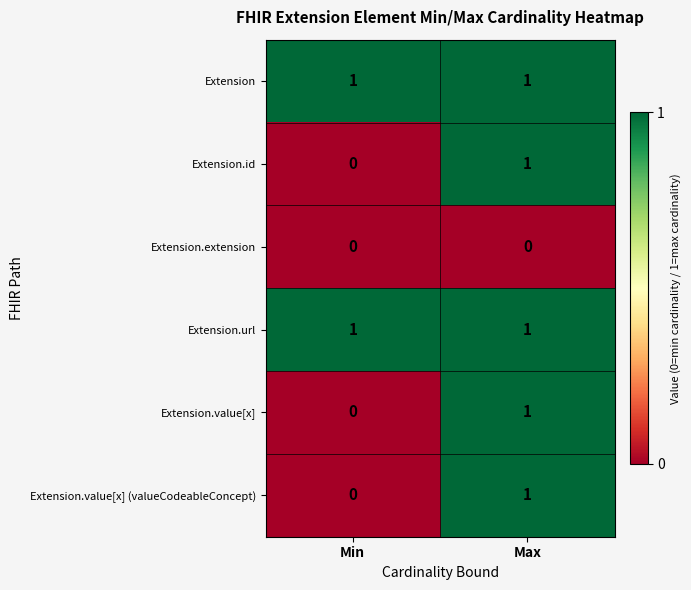

List the labels in order of Extension.value[x] (valueCodeableConcept) value, smallest first.

Min, Max